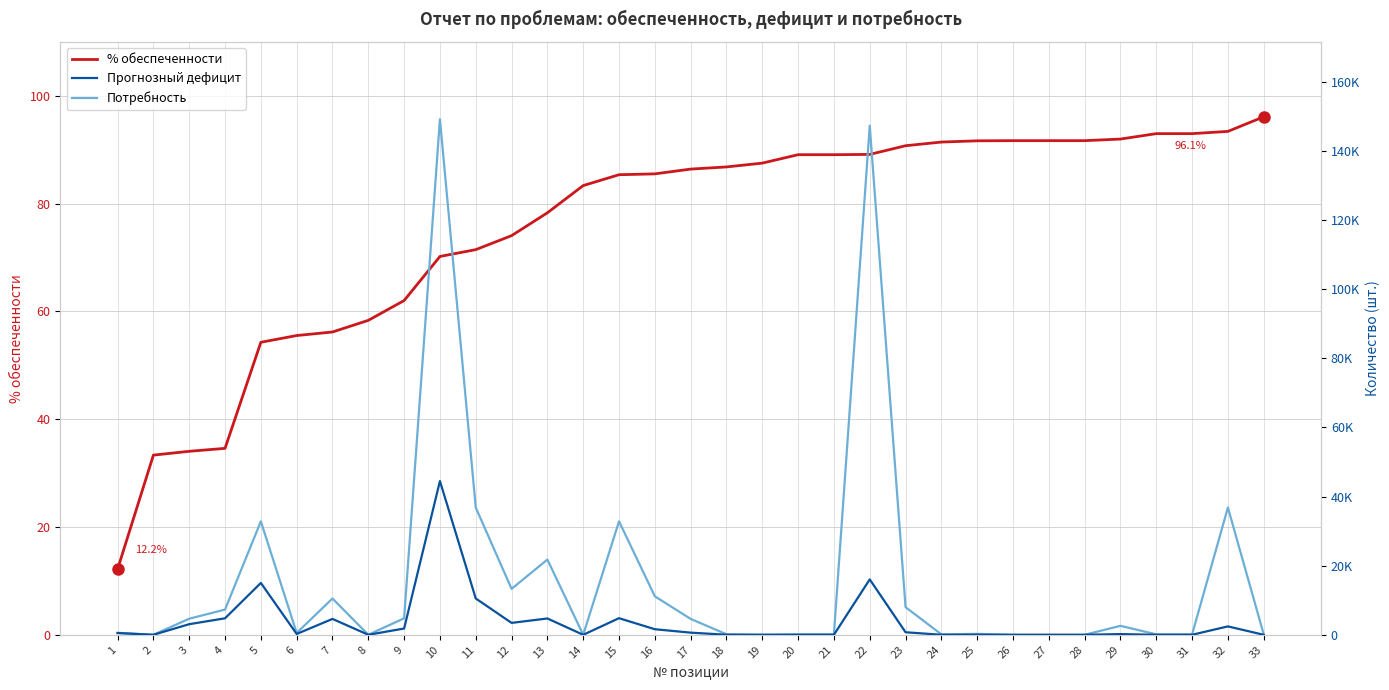

List the labels in order of Прогнозный дефицит value, smallest first.

26, 27, 28, 14, 19, 8, 33, 2, 30, 31, 24, 20, 21, 18, 25, 29, 6, 1, 17, 23, 16, 9, 32, 3, 12, 7, 13, 4, 15, 11, 5, 22, 10